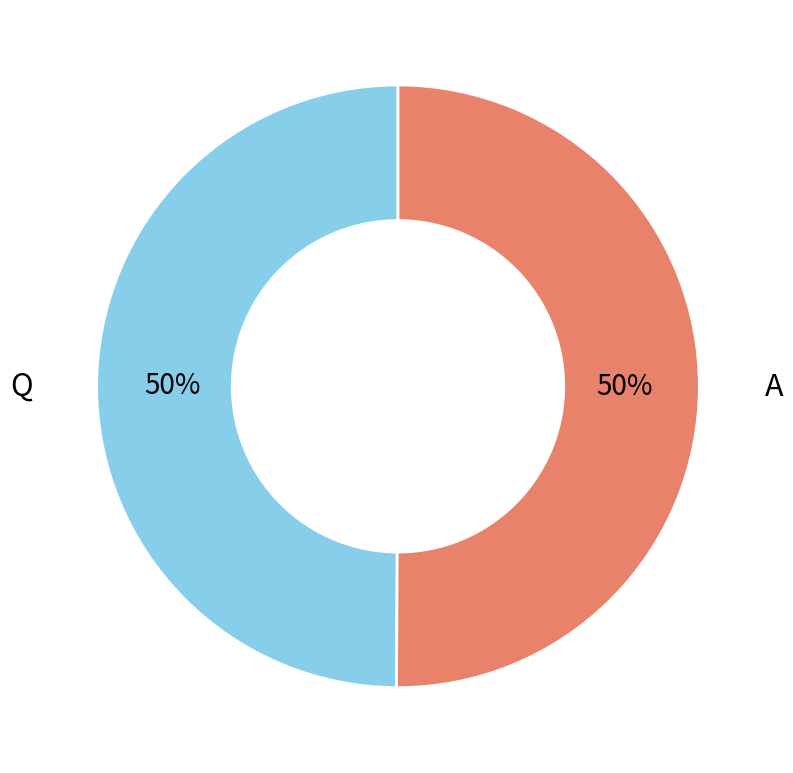

To the nearest percent, what is the average slice percentage?

50%